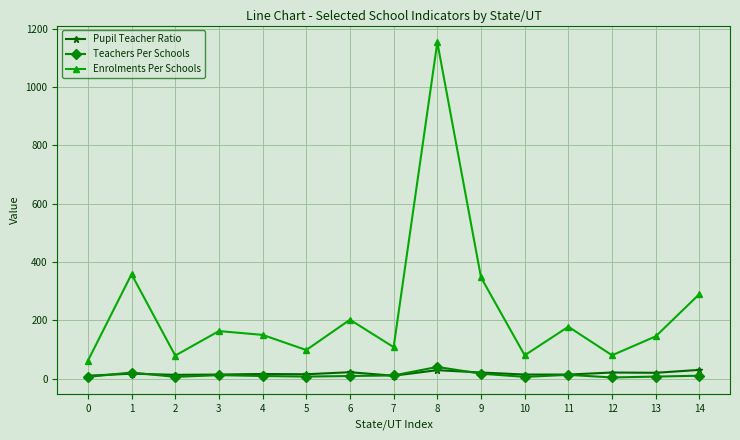

How many categories are shown in the chart?

15